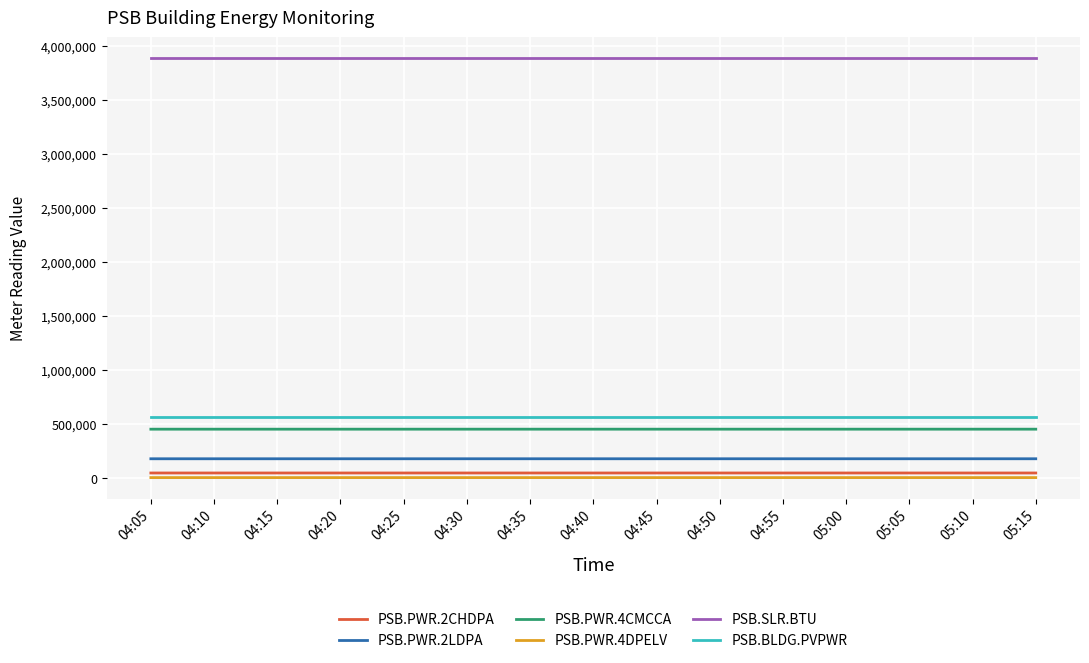

Which series has the largest total across all categories?

PSB.SLR.BTU